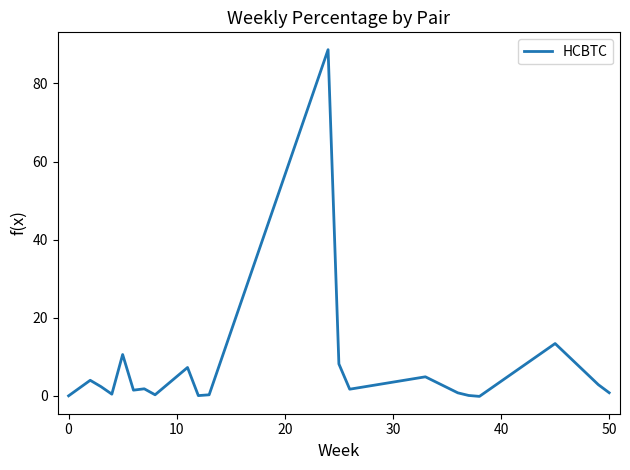

Does the chart display data point markers on the line(s)?

No